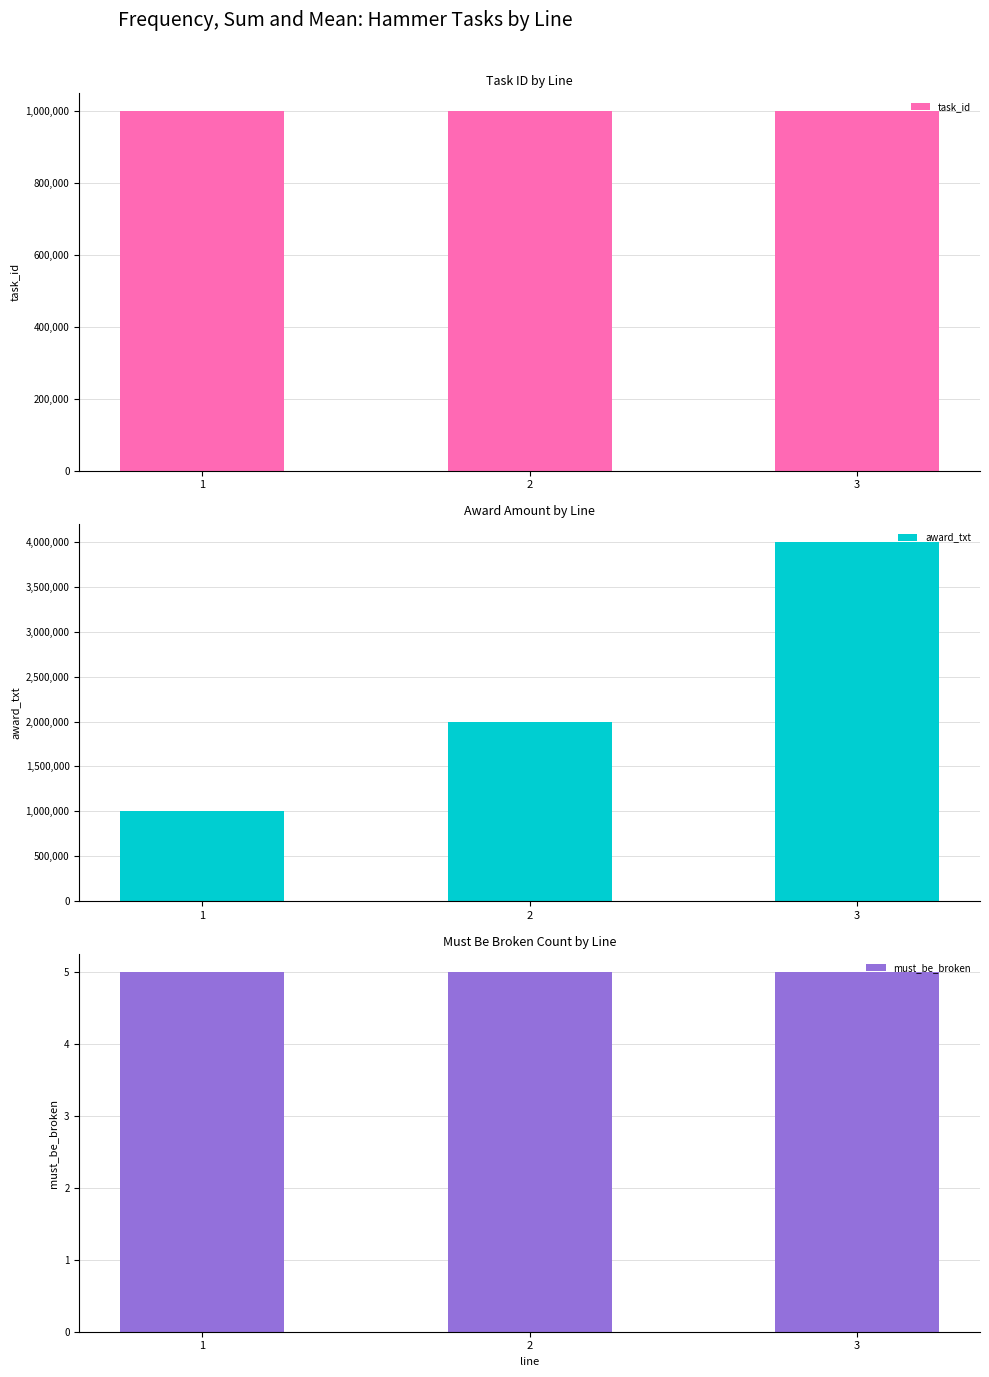

What is the difference between the task_id values at 1 and 3?

2